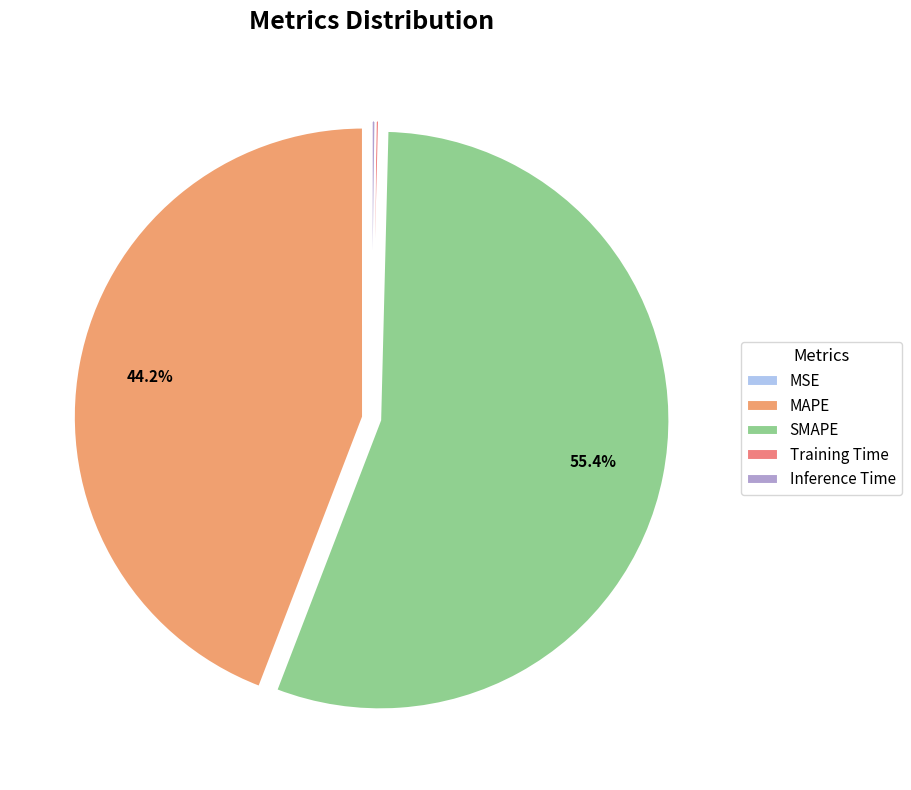

What is the majority slice?

SMAPE